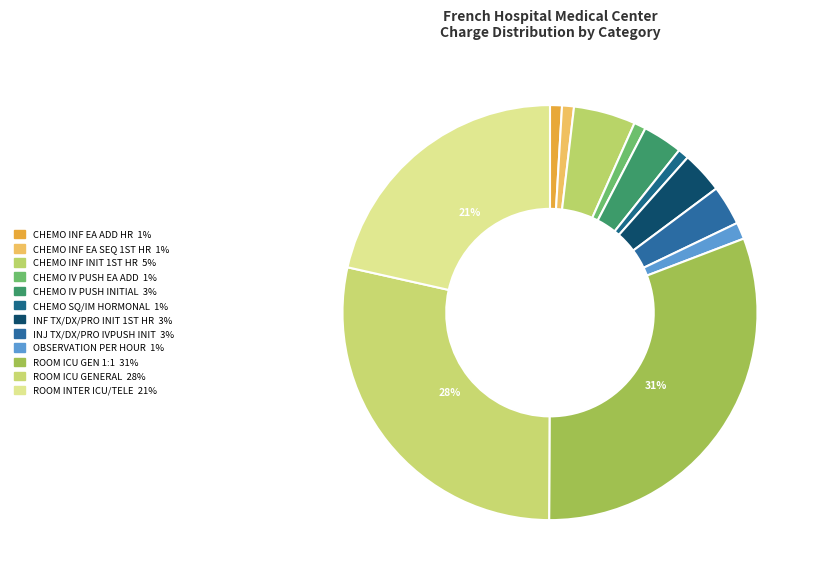

Count the number of slices in the pie.

12